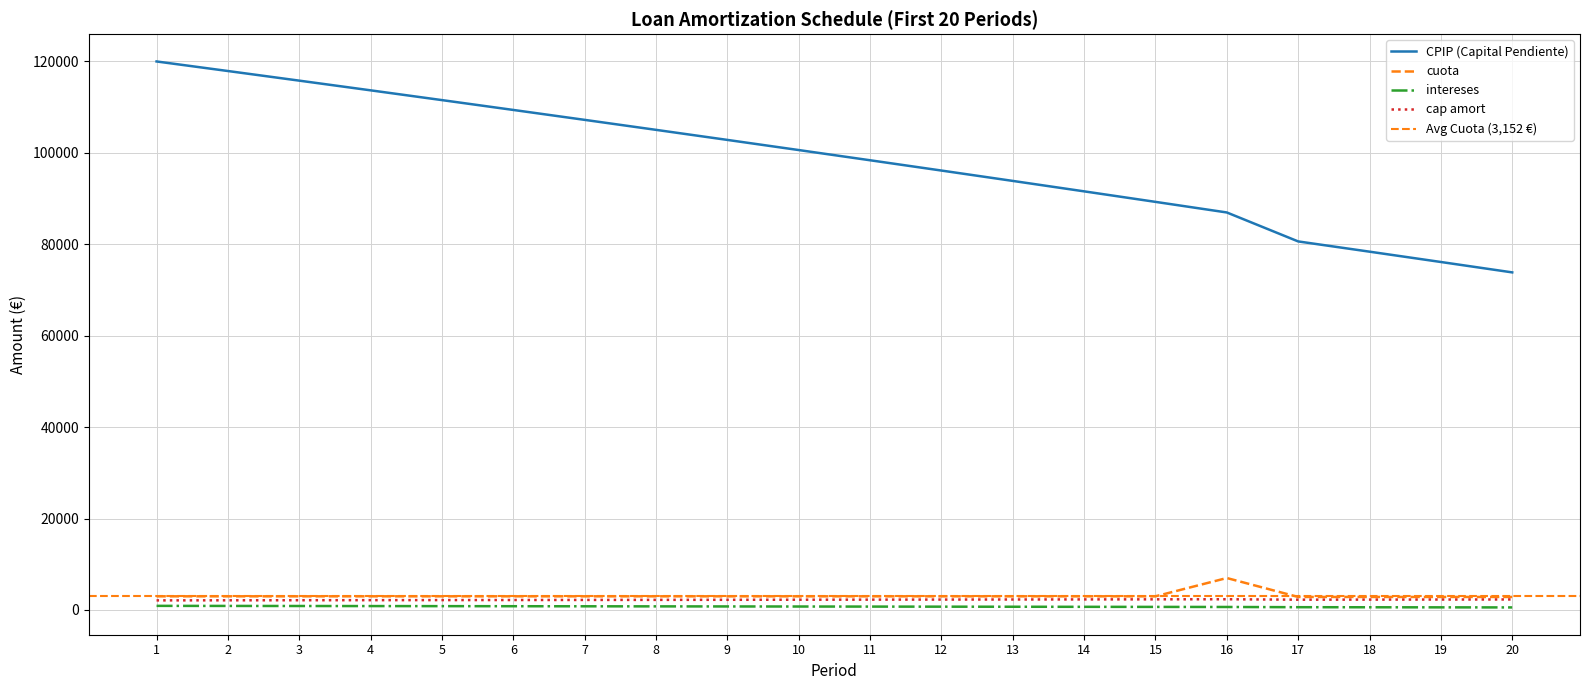

The value of cuota at 8 is 2980.5. True or false?

True